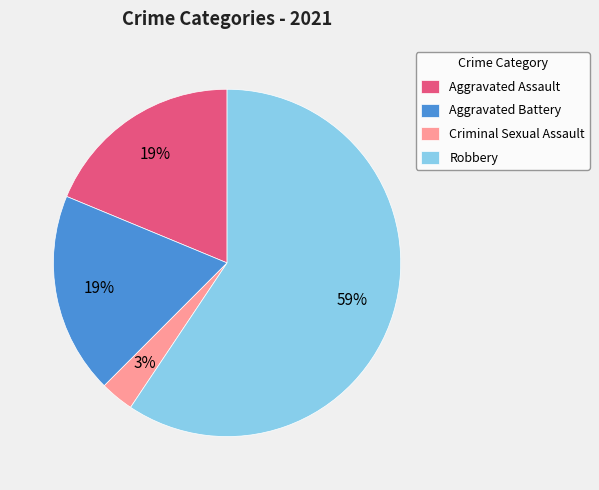

What is the largest slice in the pie chart?

Robbery